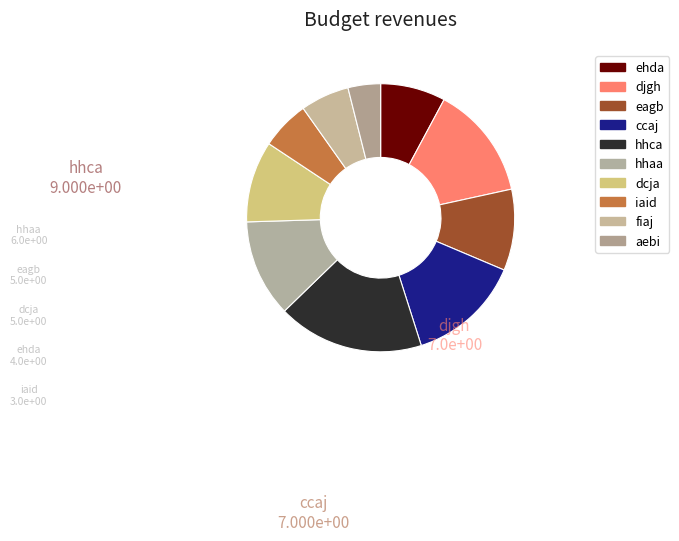

To the nearest percent, what portion does dcja represent?

10%